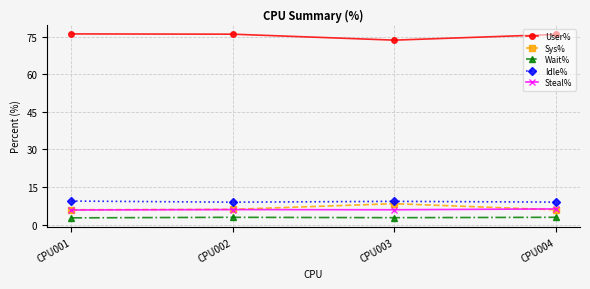

True or false: User% has more than 1 points higher than both neighbors.

False